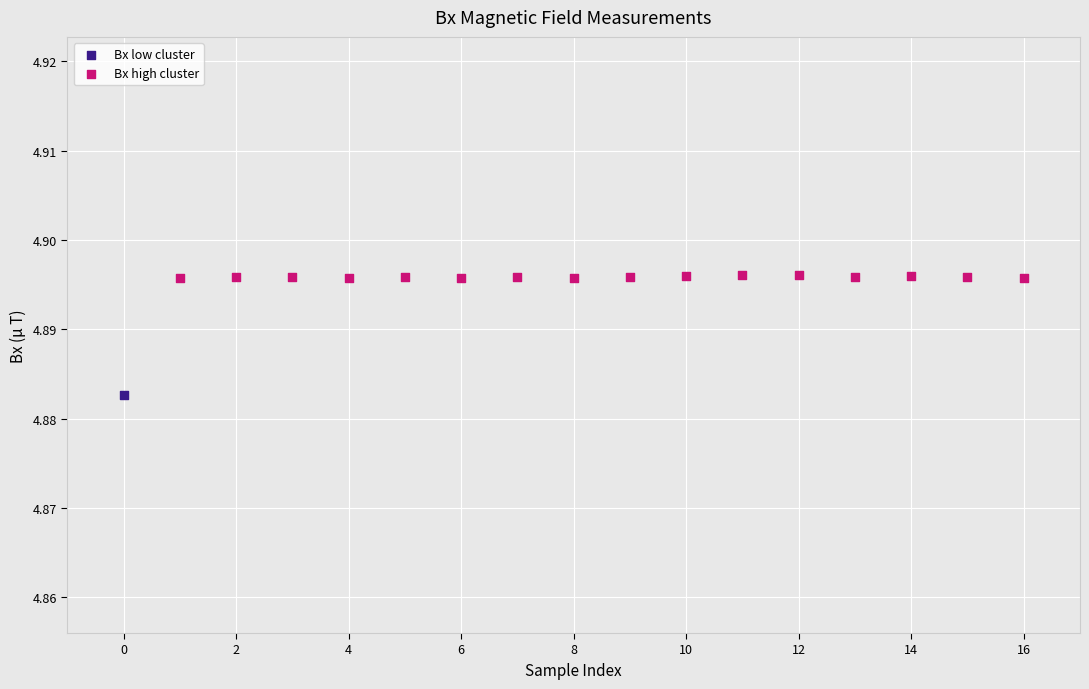

What are all the series names shown in the legend?

Bx low cluster, Bx high cluster